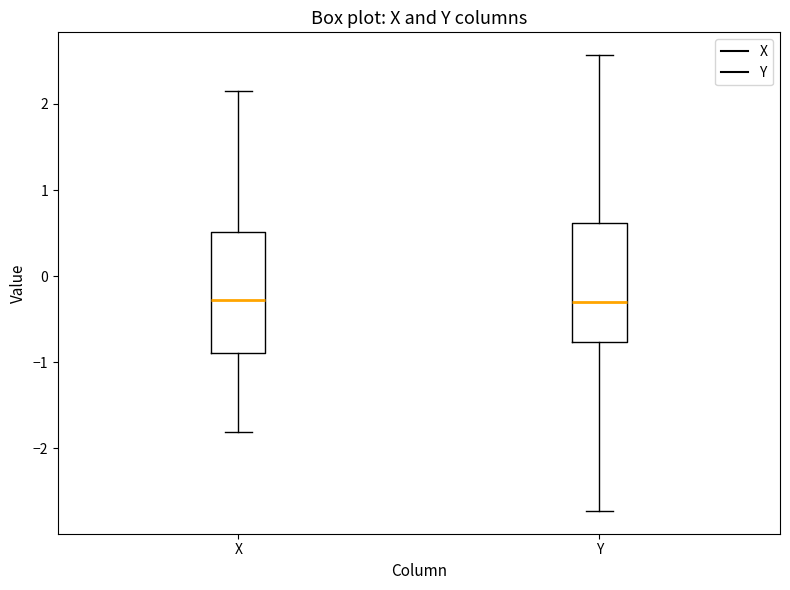

Reading left to right, read every box against the y-axis: the position of its median line, the range the box covers, and the ends of its whiskers. The values are not printed on the chart, so give them approximately, as read against the axis.

X: median -0.3, box -0.9 to 0.5, whiskers -1.8 to 2.2
Y: median -0.3, box -0.8 to 0.6, whiskers -2.7 to 2.6